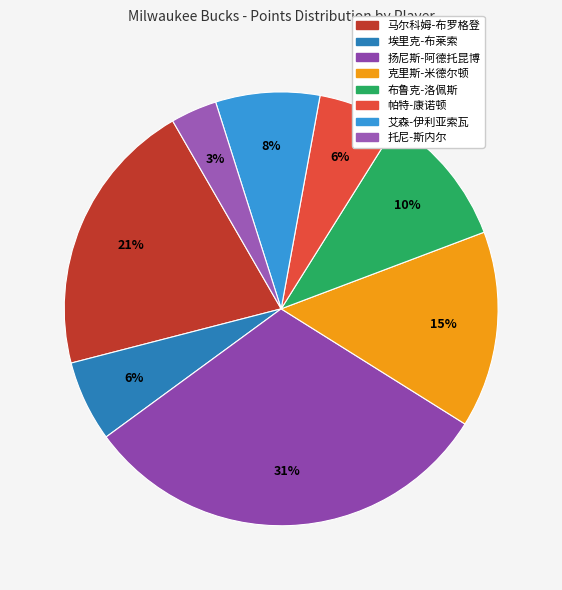

To the nearest percent, what percentage of the pie is 艾森-伊利亚索瓦?

8%